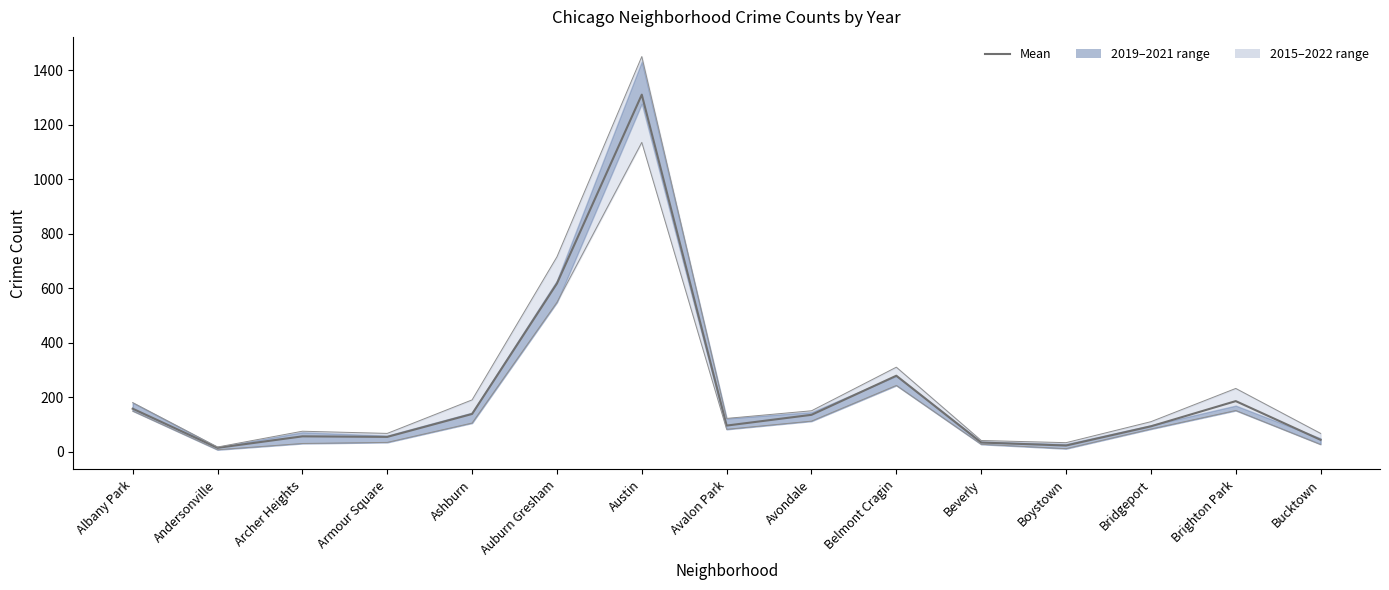

How many lines are shown in the chart?

1